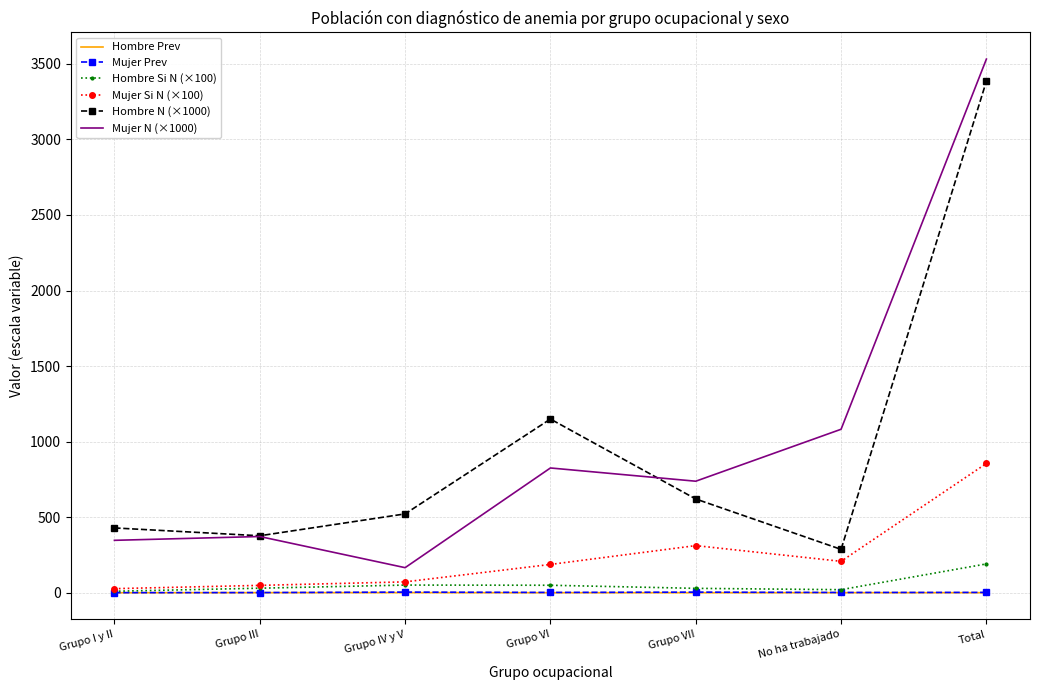

True or false: Mujer N (×1000) has a value of 825.9 at Grupo VI.

True